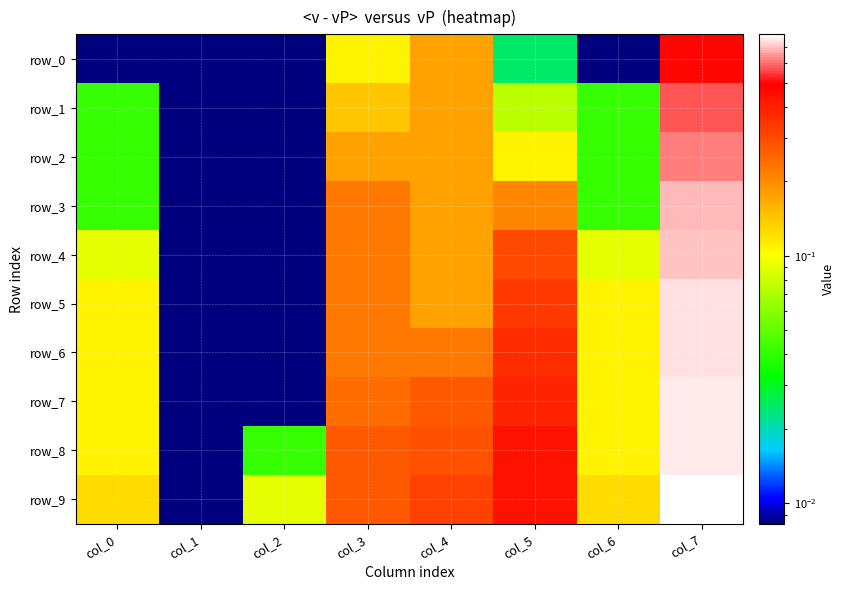

Reading left to right, list all the values displayed in this chart.

row_0: col_0=0.0	col_1=0.0	col_2=0.0	col_3=0.1	col_4=0.2	col_5=0.0	col_6=0.0	col_7=0.5
row_1: col_0=0.0	col_1=0.0	col_2=0.0	col_3=0.1	col_4=0.2	col_5=0.1	col_6=0.0	col_7=0.6
row_2: col_0=0.0	col_1=0.0	col_2=0.0	col_3=0.2	col_4=0.2	col_5=0.1	col_6=0.0	col_7=0.6
row_3: col_0=0.0	col_1=0.0	col_2=0.0	col_3=0.2	col_4=0.2	col_5=0.2	col_6=0.0	col_7=0.7
row_4: col_0=0.1	col_1=0.0	col_2=0.0	col_3=0.2	col_4=0.2	col_5=0.3	col_6=0.1	col_7=0.7
row_5: col_0=0.1	col_1=0.0	col_2=0.0	col_3=0.2	col_4=0.2	col_5=0.3	col_6=0.1	col_7=0.7
row_6: col_0=0.1	col_1=0.0	col_2=0.0	col_3=0.2	col_4=0.2	col_5=0.4	col_6=0.1	col_7=0.7
row_7: col_0=0.1	col_1=0.0	col_2=0.0	col_3=0.2	col_4=0.3	col_5=0.4	col_6=0.1	col_7=0.8
row_8: col_0=0.1	col_1=0.0	col_2=0.0	col_3=0.3	col_4=0.3	col_5=0.4	col_6=0.1	col_7=0.8
row_9: col_0=0.1	col_1=0.0	col_2=0.1	col_3=0.3	col_4=0.3	col_5=0.4	col_6=0.1	col_7=0.8